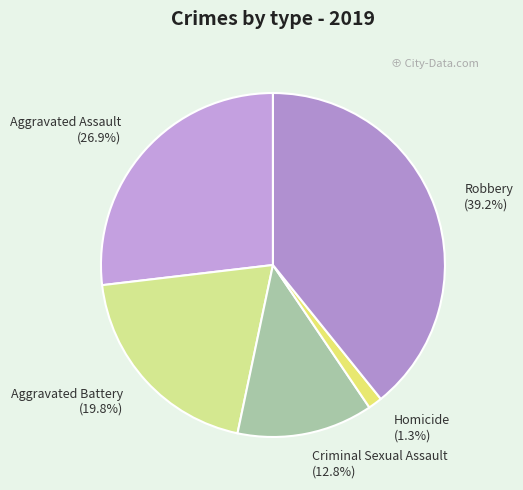

What is the ratio of the value at Criminal Sexual Assault to the value at Aggravated Assault?

0.5